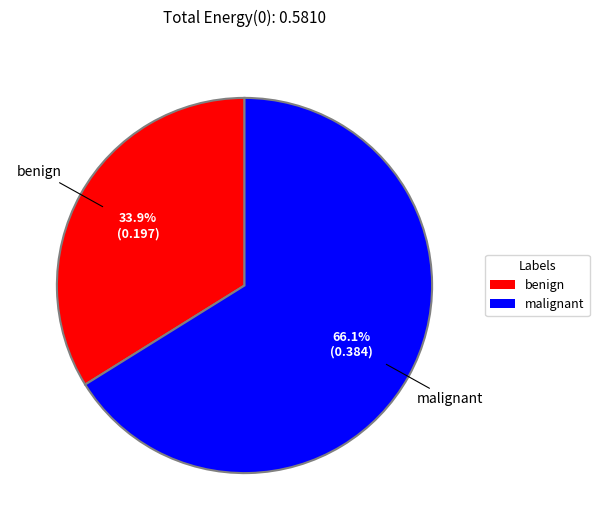

What portion of the pie excludes malignant?

33.9%